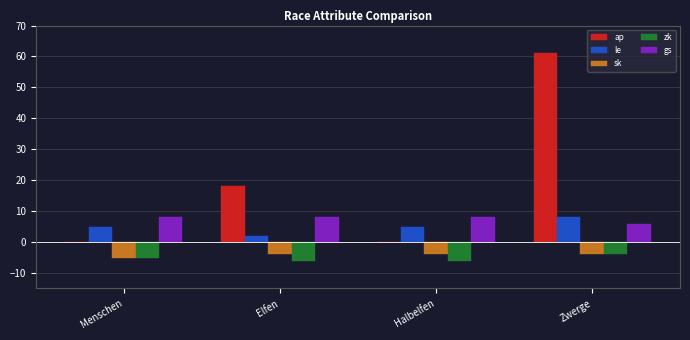

At which label does ap reach its peak?

Zwerge